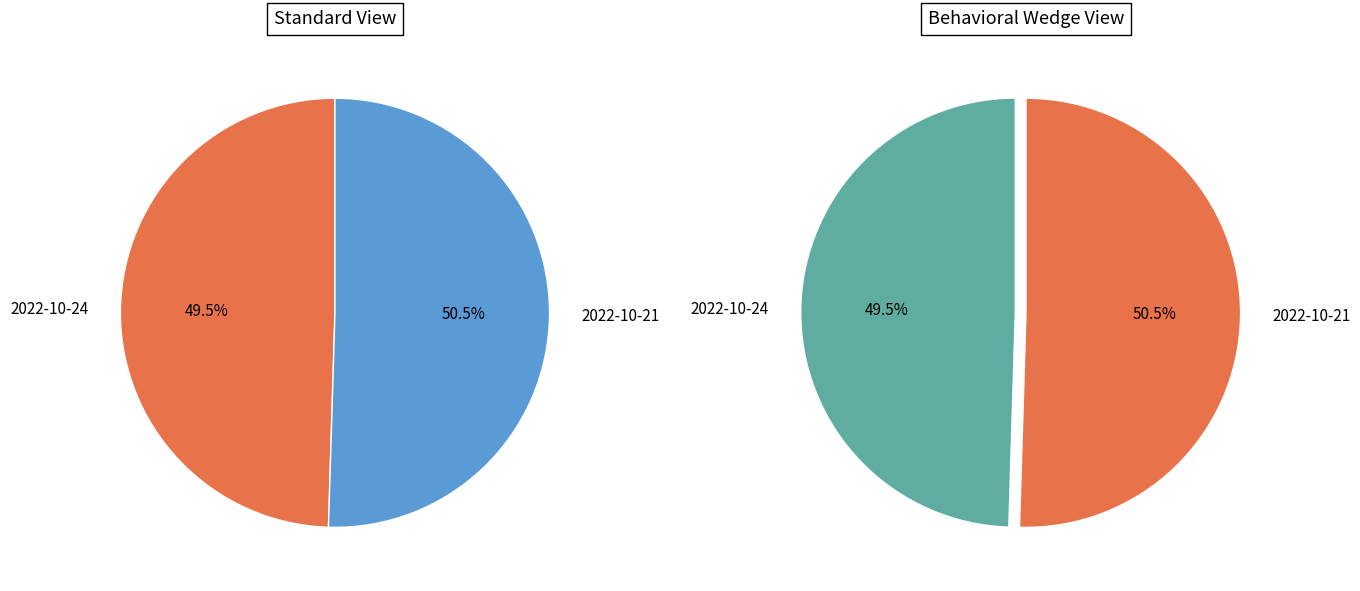

True or false: 44244 accounts for 64% of the total.

False